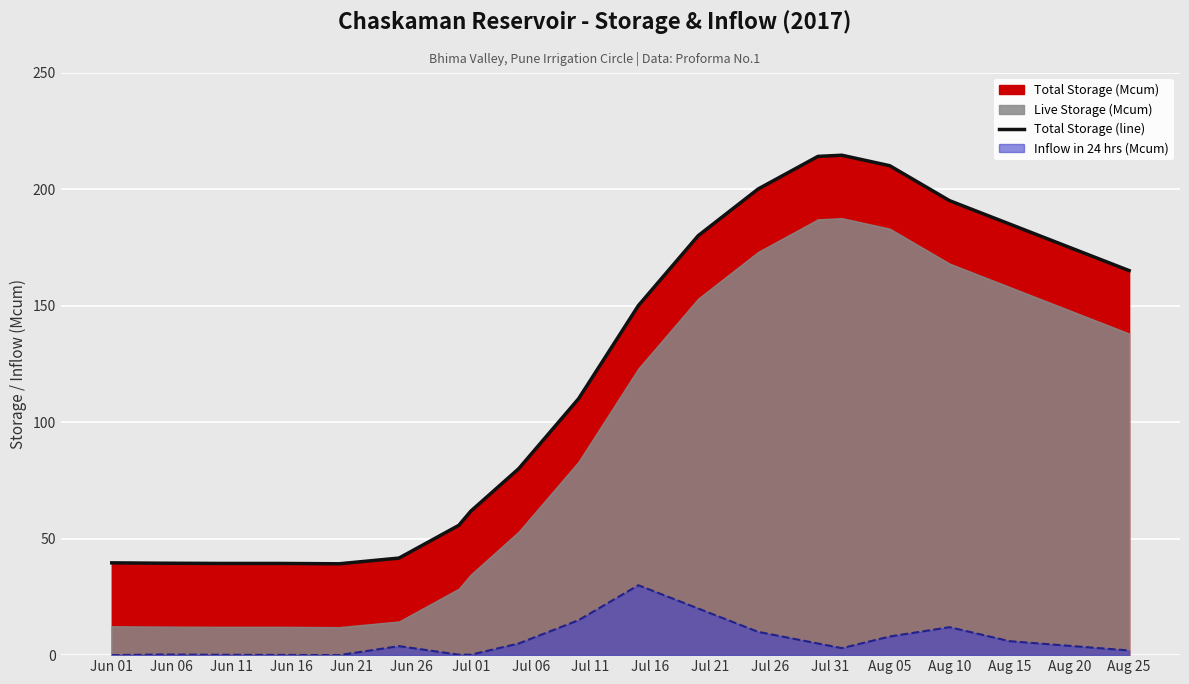

What is the label of the 8th point from the left?

Jul 01